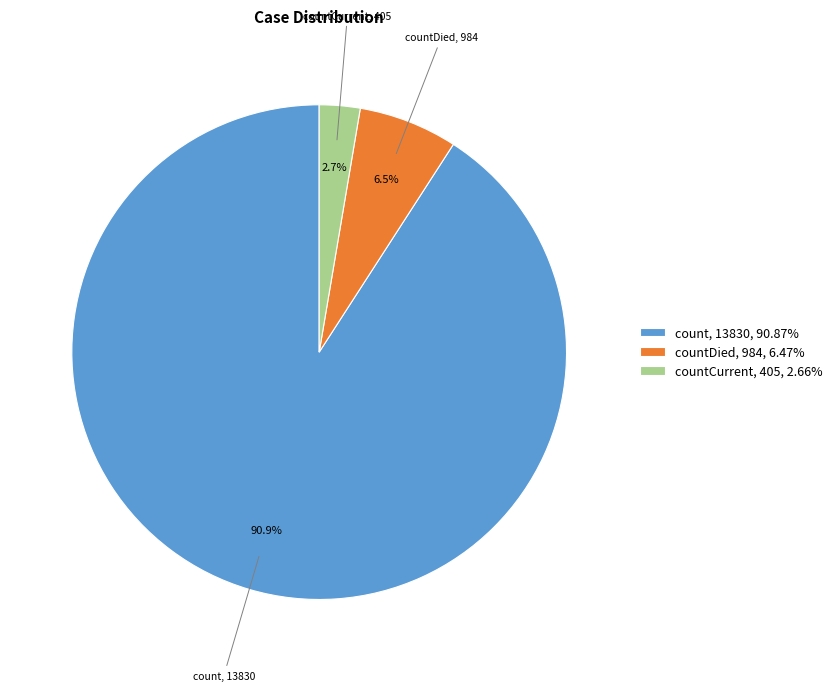

Is countCurrent, 405, 2.66% the majority of the pie?

No